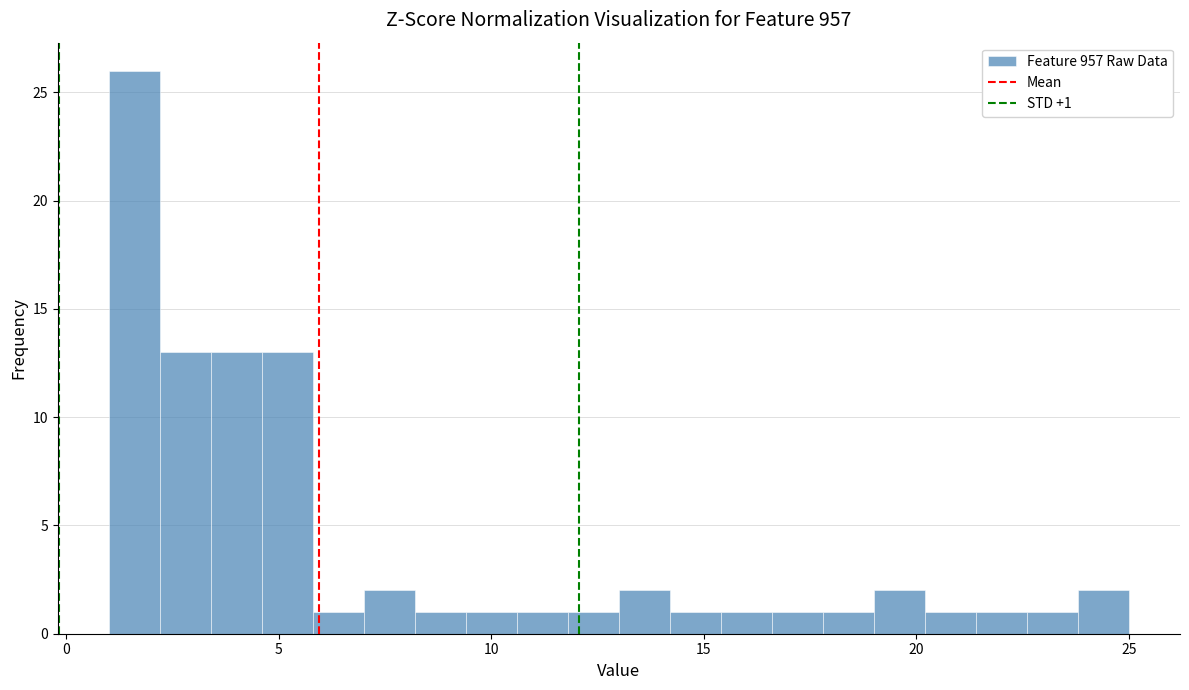

Around what value on the x-axis is the tallest bar? Give the approximate position of its centre, as read against the axis.

1.5